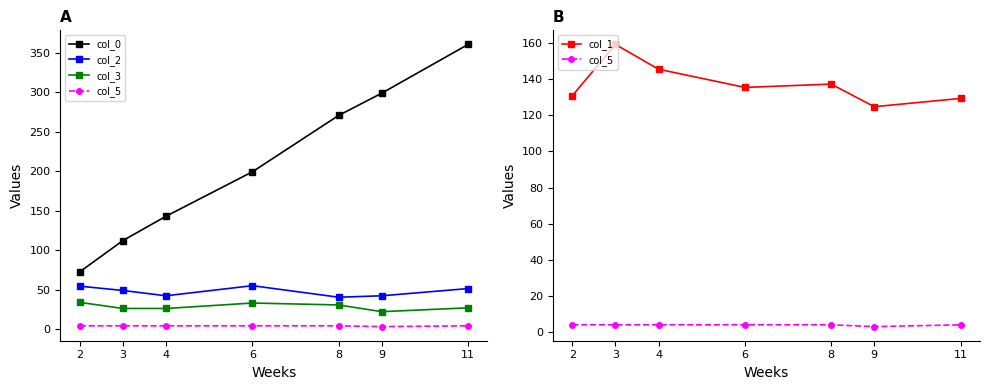

Which label corresponds to the smallest value in the chart?

9